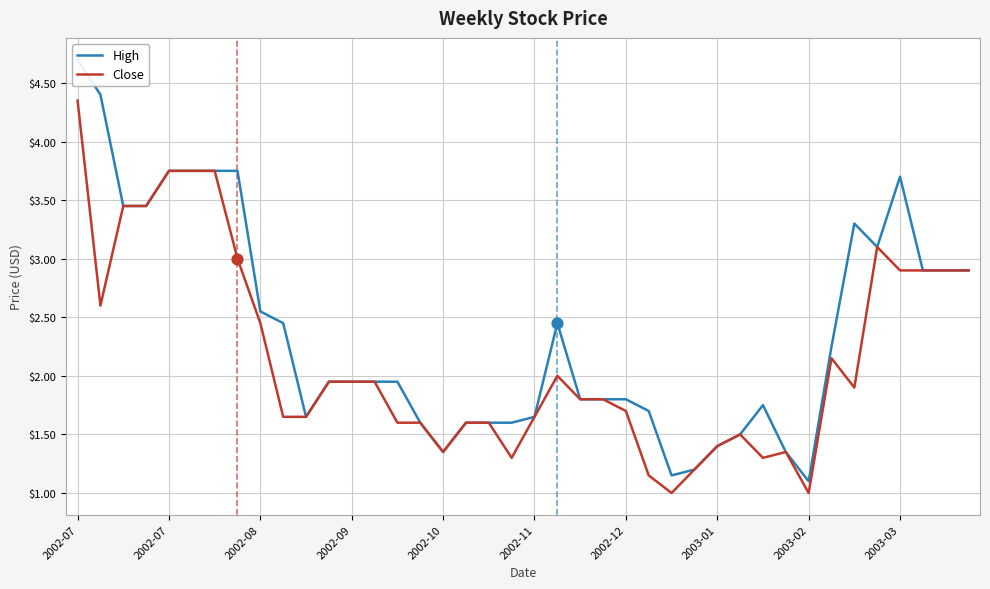

At which category is the sum across all series the highest?

2002-07